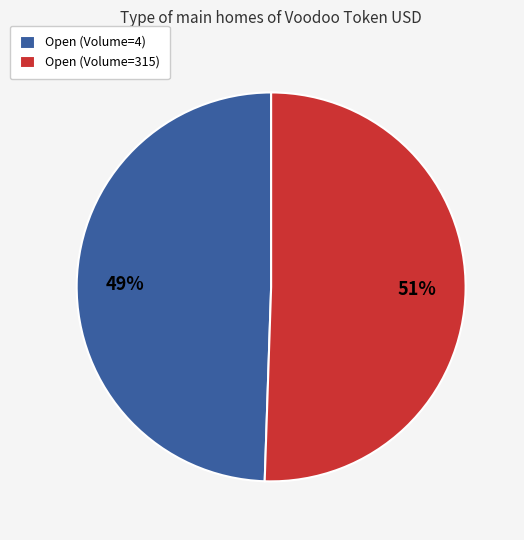

Which slice is the largest?

Open (Volume=315)